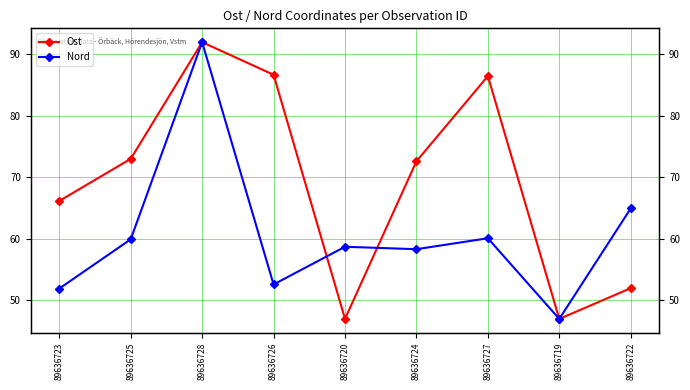

Does the chart have visible grid lines?

Yes